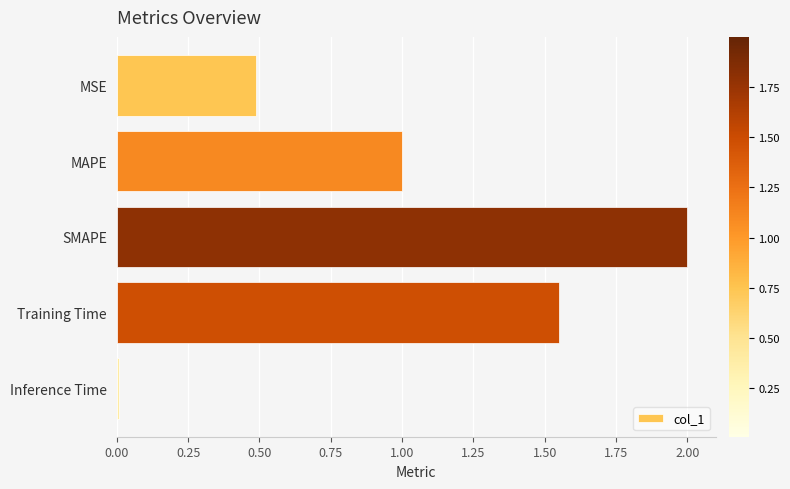

Rank the categories by value from lowest to highest.

Inference Time, MSE, MAPE, Training Time, SMAPE